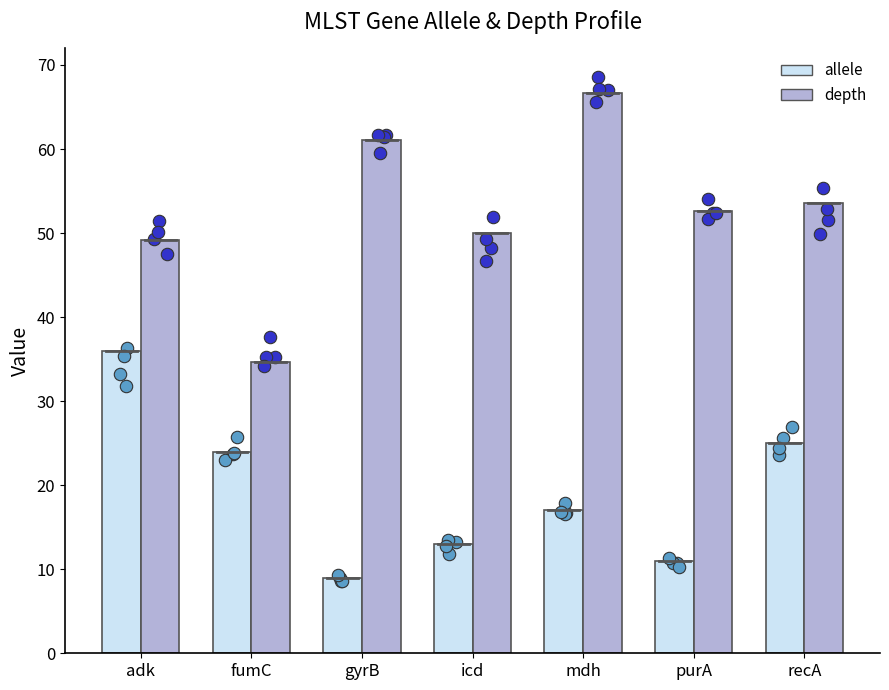

Is the value of allele at icd greater than the value of depth at icd?

No